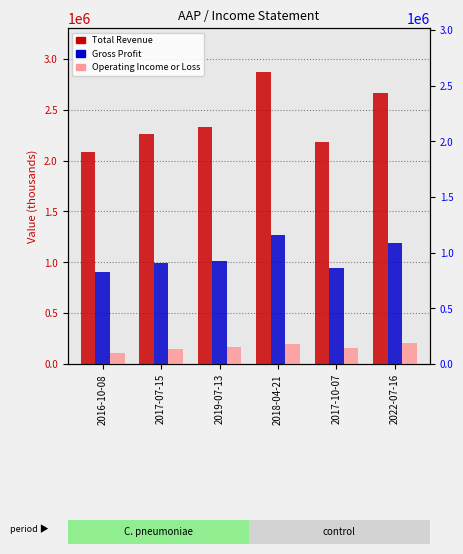

Does the chart contain any negative values?

No